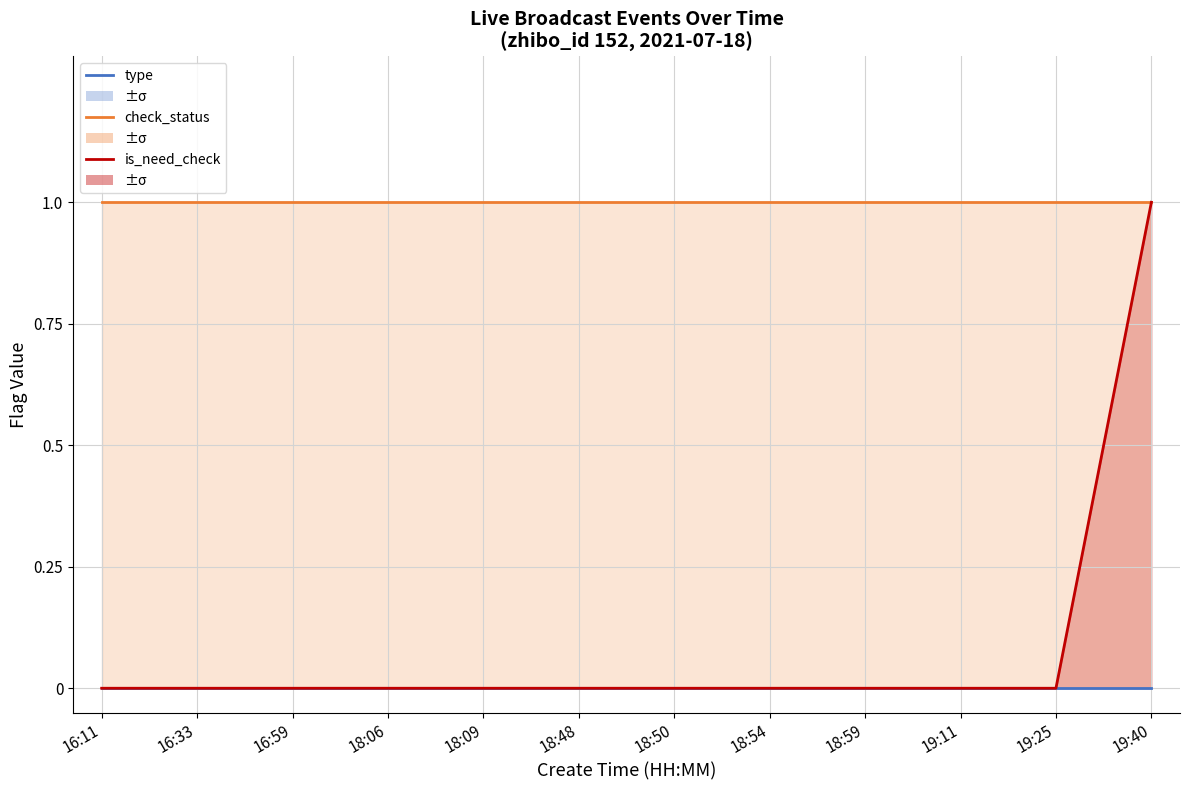

Reading left to right, transcribe all the data shown in this chart.

type: 0	0	0	0	0	0	0	0	0	0	0	0
check_status: 1	1	1	1	1	1	1	1	1	1	1	1
is_need_check: 0	0	0	0	0	0	0	0	0	0	0	1